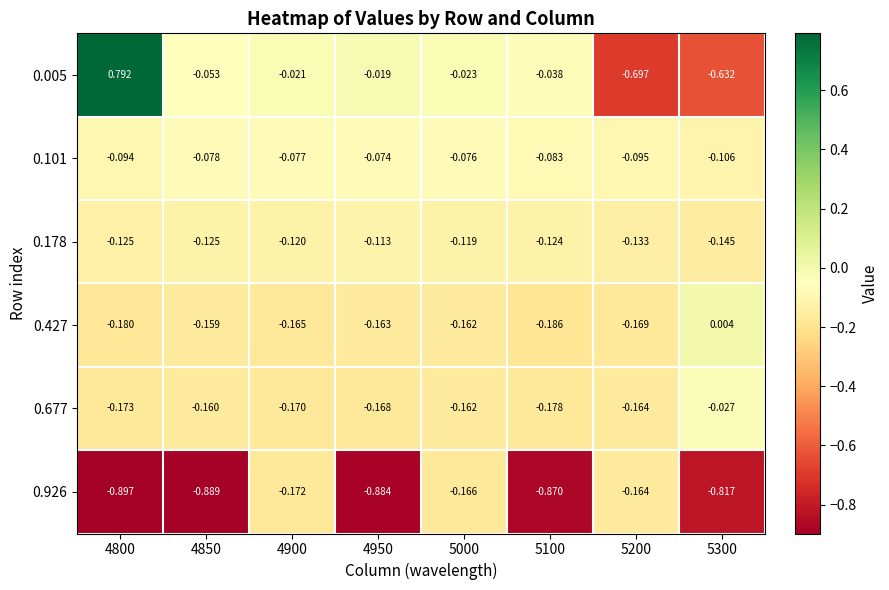

Is the value of 0.926 at 4850 greater than the value of 0.677 at 4900?

No